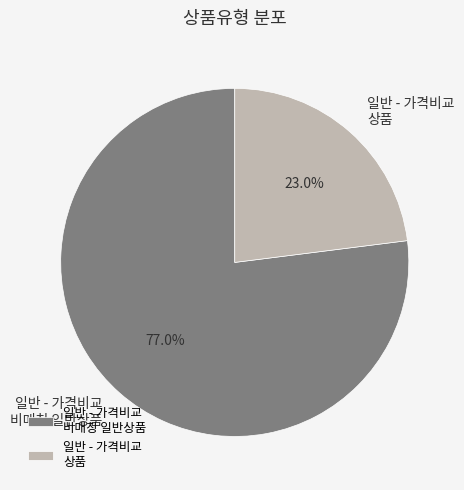

To the nearest percent, what is the average slice percentage?

50%